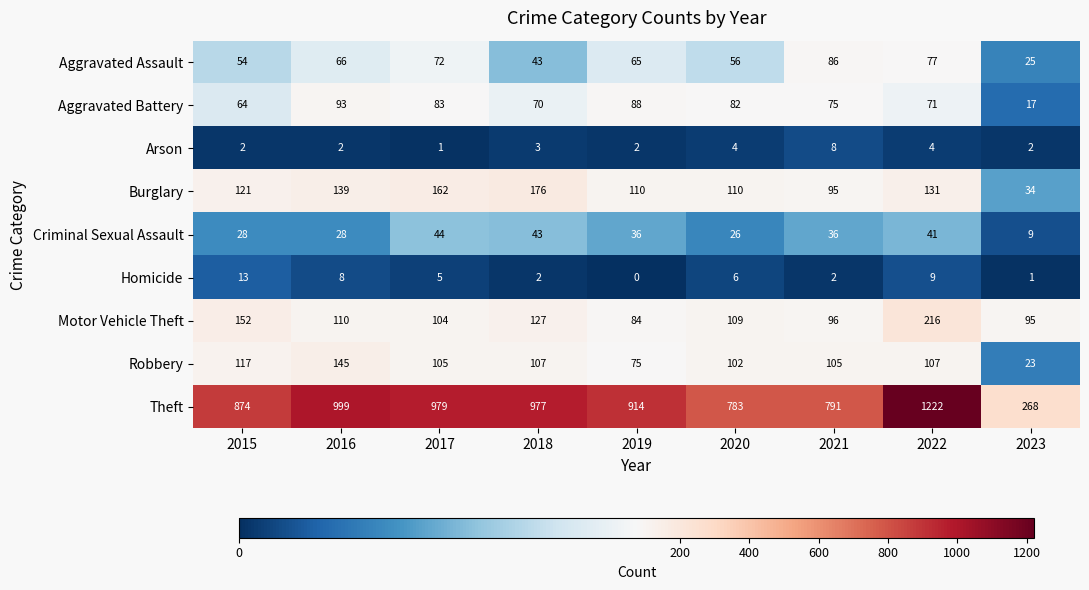

What is the sum of all Theft values?

7807